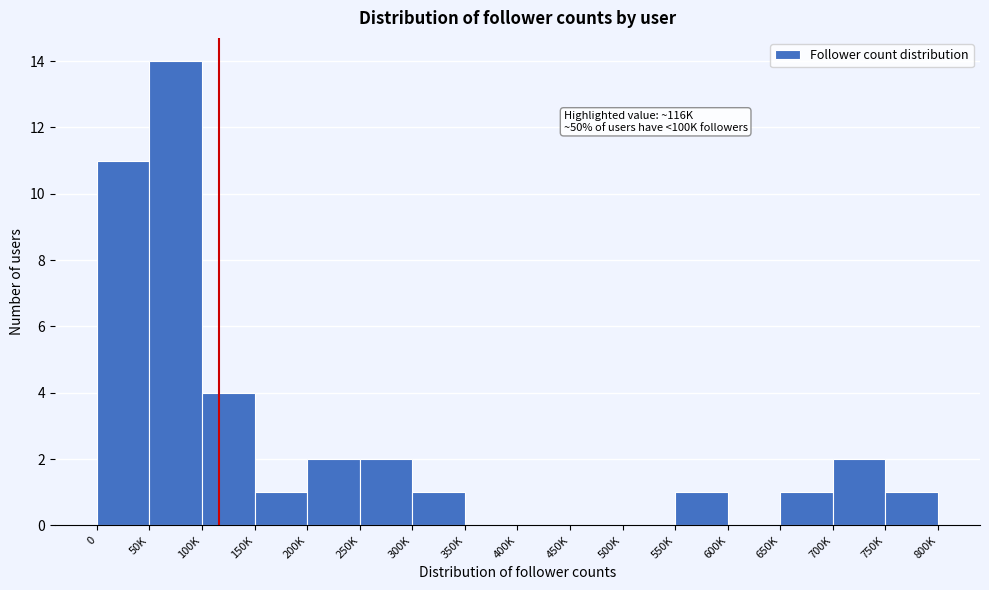

Reading left to right, extract all data points from this chart.

0=11	50K=14	100K=4	150K=1	200K=2	250K=2	300K=1	350K=0	400K=0	450K=0	500K=0	550K=1	600K=0	650K=1	700K=2	750K=1